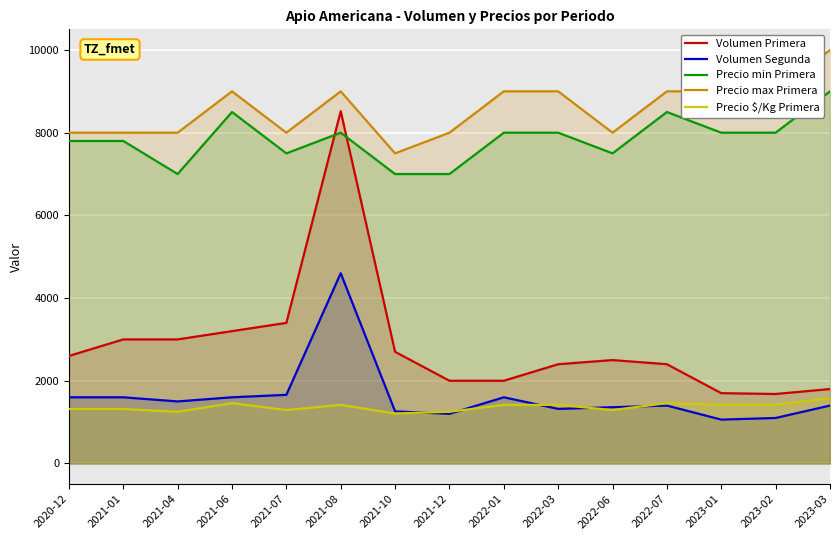

What are all the series names shown in the legend?

Volumen Primera, Volumen Segunda, Precio min Primera, Precio max Primera, Precio $/Kg Primera